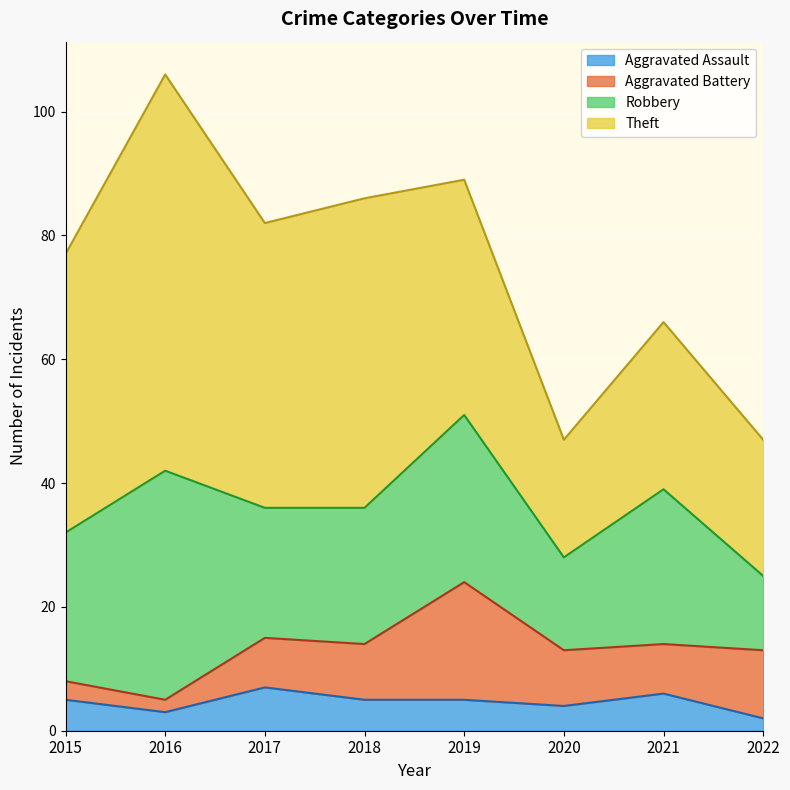

What is the average value of the Robbery series?

23